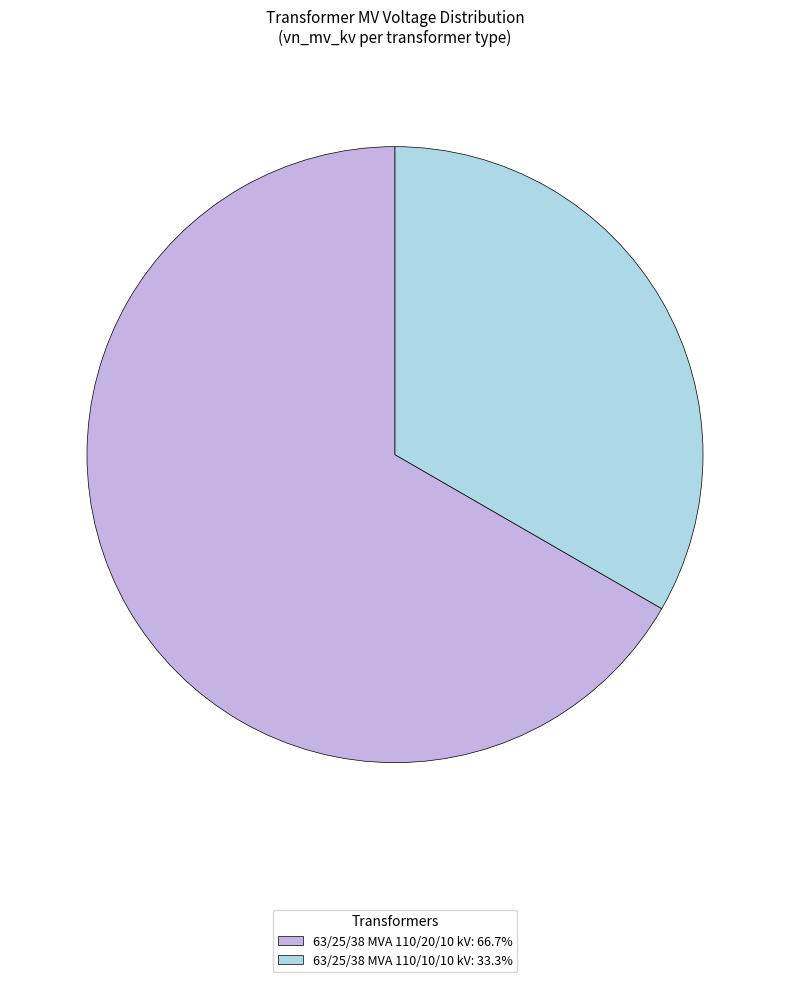

Which has a higher value, 63/25/38 MVA 110/20/10 kV or 63/25/38 MVA 110/10/10 kV?

63/25/38 MVA 110/20/10 kV